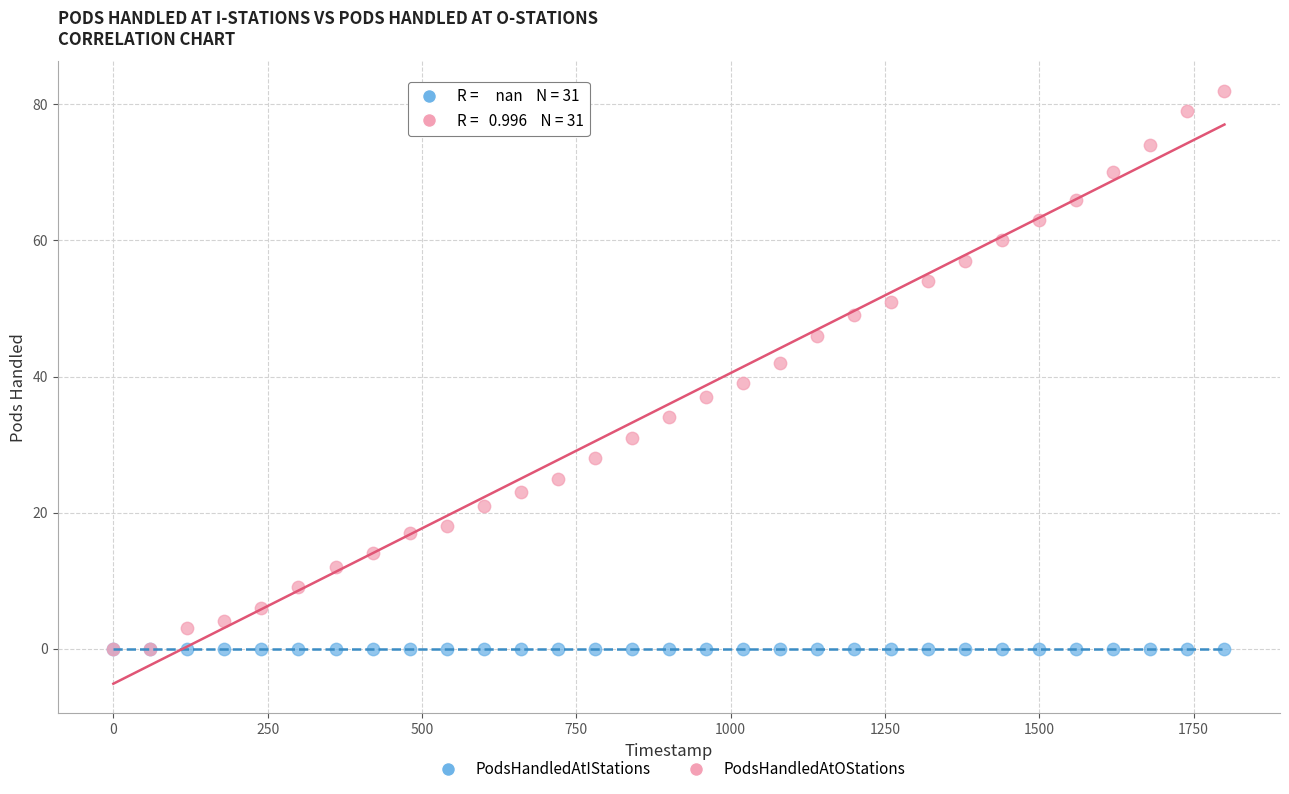

In the PodsHandledAtOStations series, what Y value is closest to 41?

42